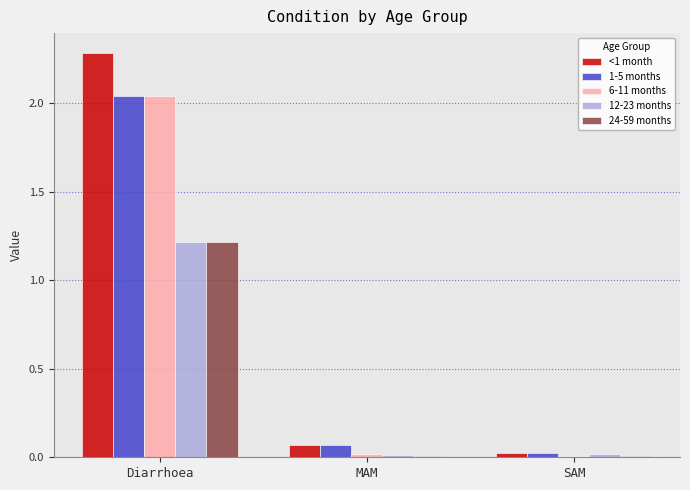

What is the total value across all series at Diarrhoea?

8.8